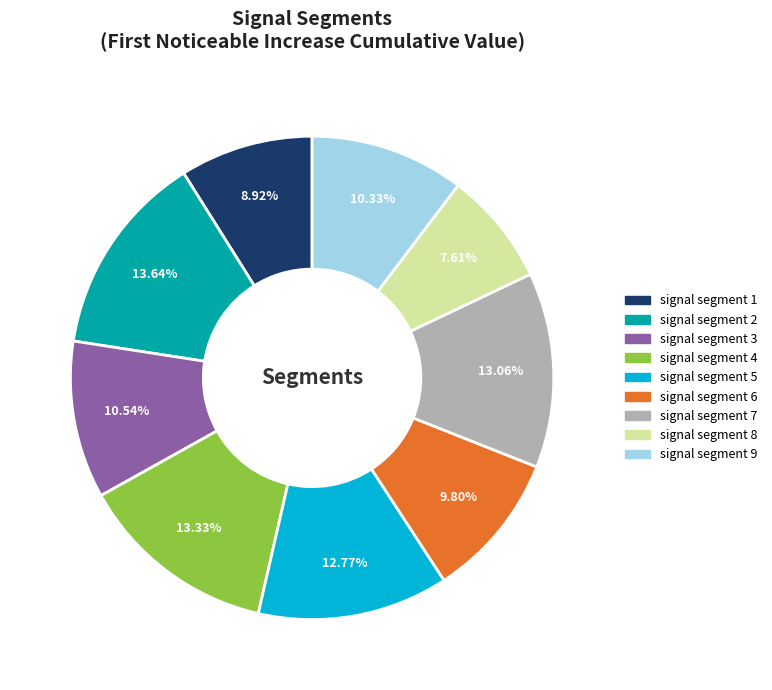

Does signal segment 7 represent more than half of the total?

No